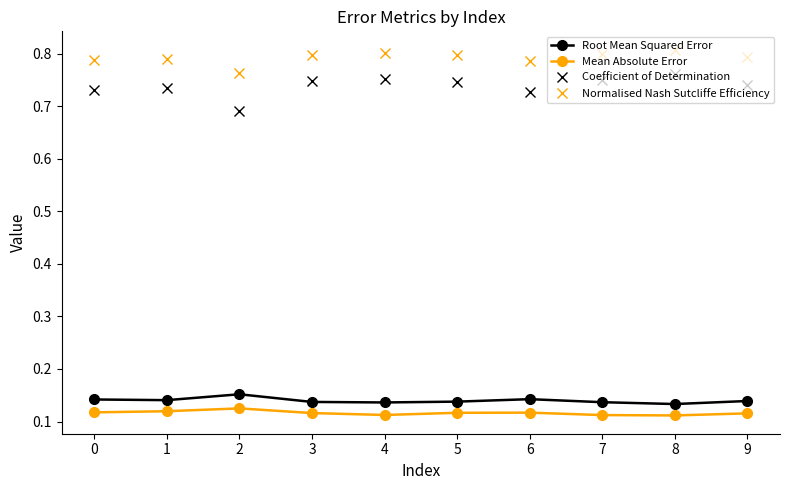

Is it true that Normalised Nash Sutcliffe Efficiency equals 0.8 at 5?

True